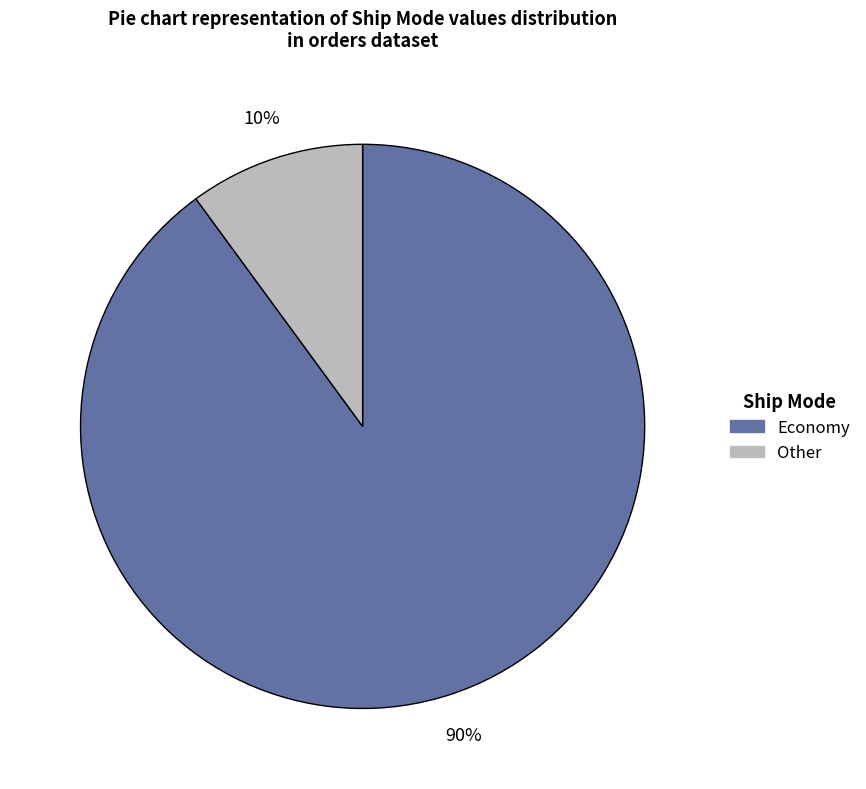

Is it true that Other is 10% of the pie?

True